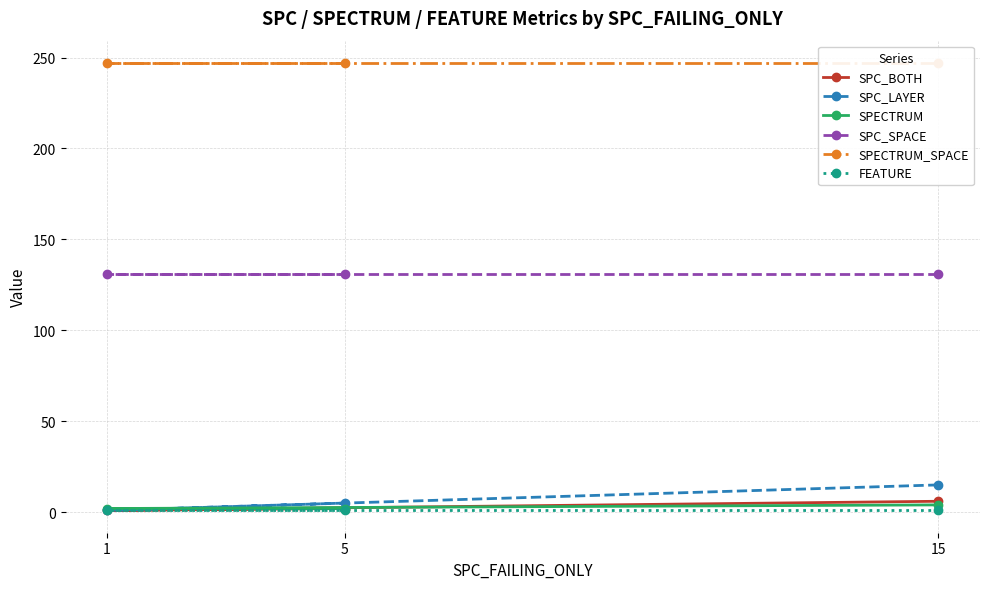

At which label does FEATURE reach its peak?

15